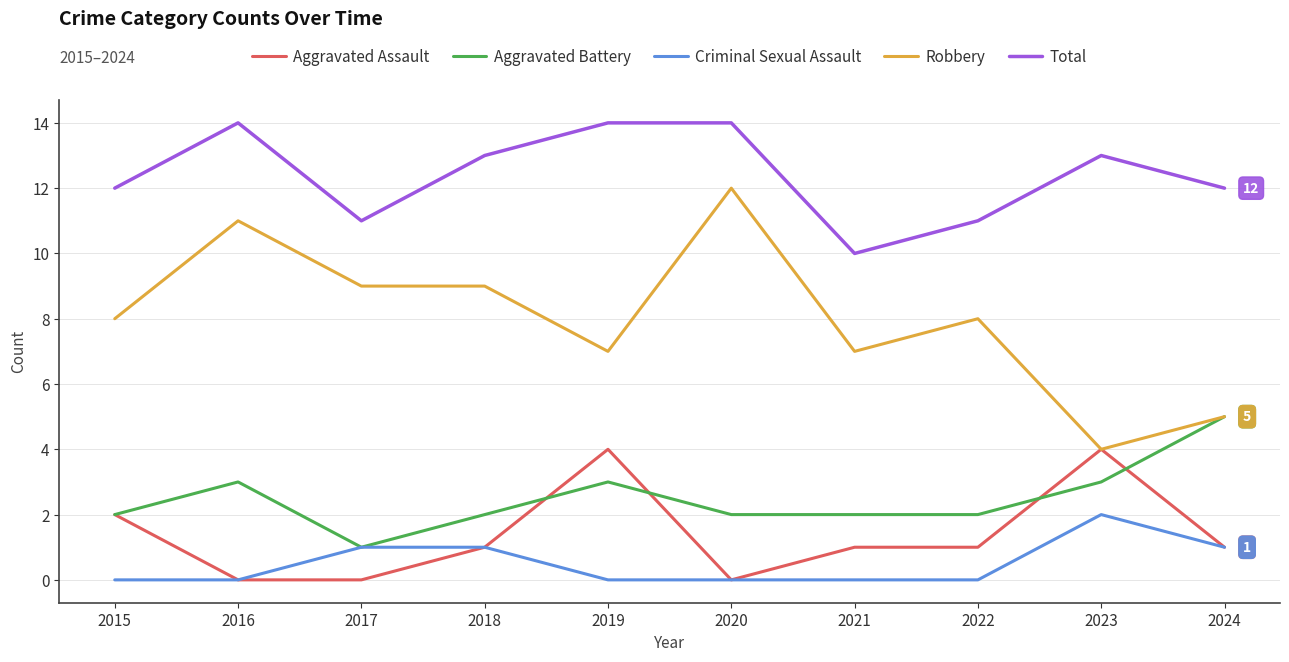

Reading left to right, extract all data points from this chart.

Aggravated Assault: 2	0	0	1	4	0	1	1	4	1
Aggravated Battery: 2	3	1	2	3	2	2	2	3	5
Criminal Sexual Assault: 0	0	1	1	0	0	0	0	2	1
Robbery: 8	11	9	9	7	12	7	8	4	5
Total: 12	14	11	13	14	14	10	11	13	12